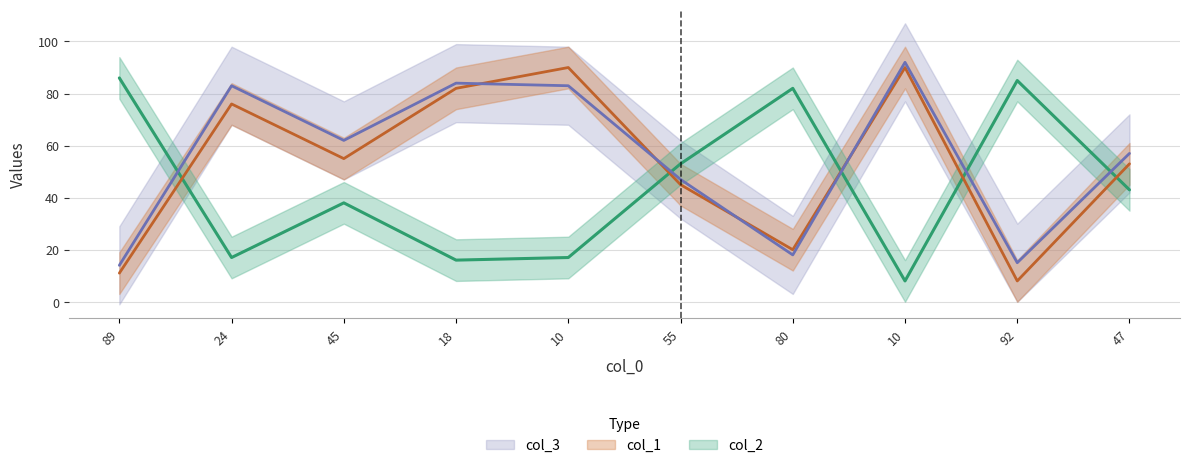

Rank the categories by col_2 value from lowest to highest.

10, 18, 24, 10, 45, 47, 55, 80, 92, 89